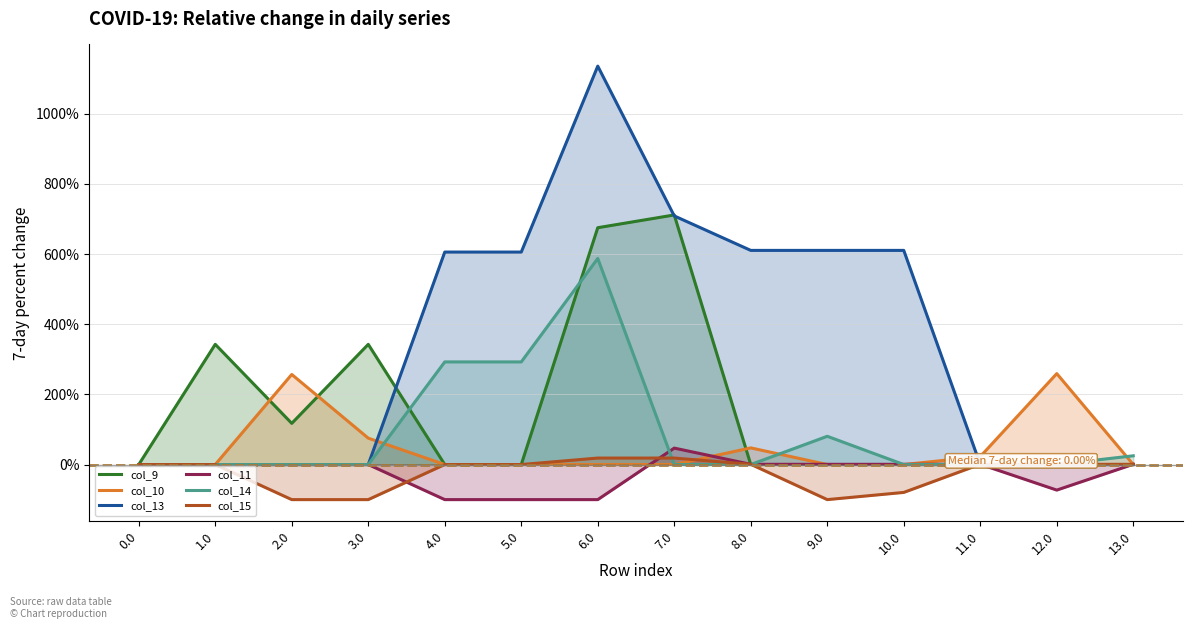

Is the value of col_9 at 10.0 greater than the value of col_11 at 9.0?

No